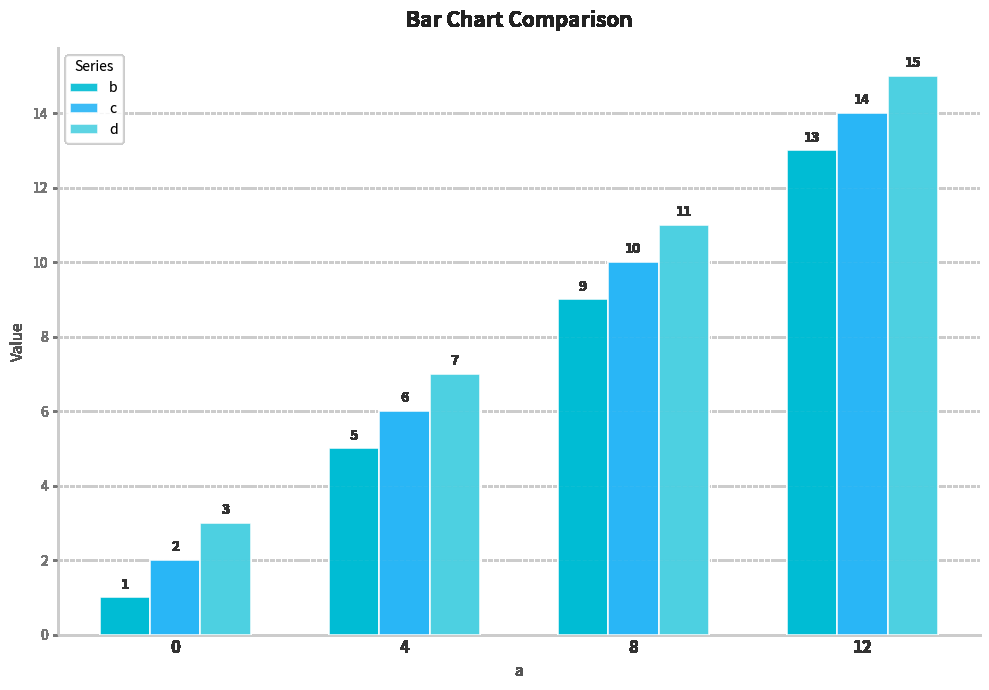

At 4, list the series in order from largest to smallest.

d, c, b